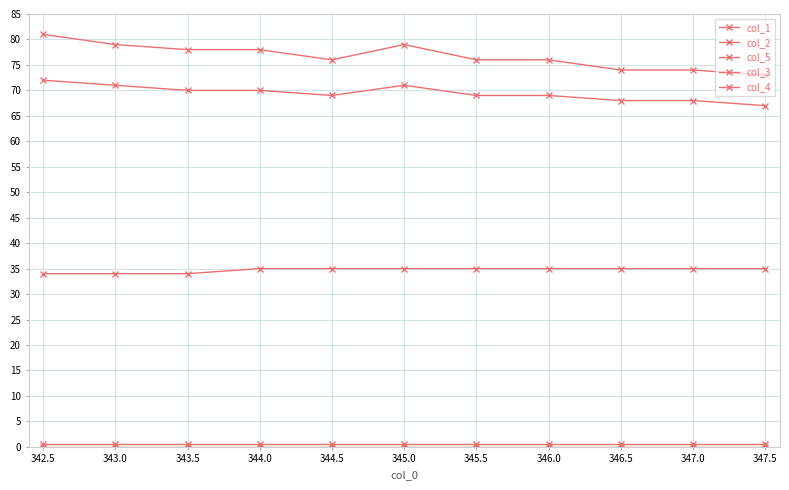

The col_5 series shows 48.7 at 344.5. True or false?

False